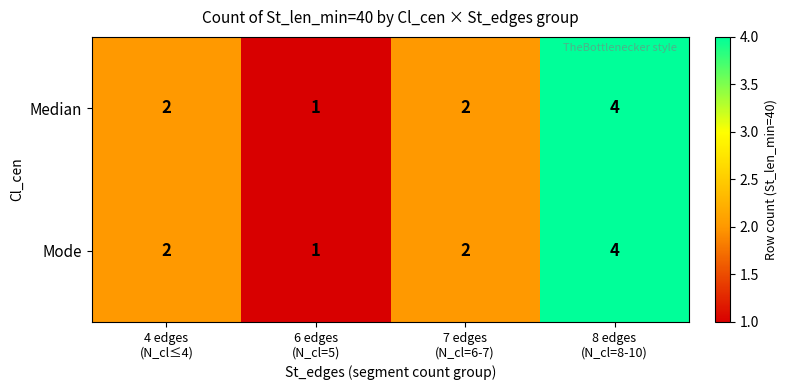

What is the sum of all Median values?

9